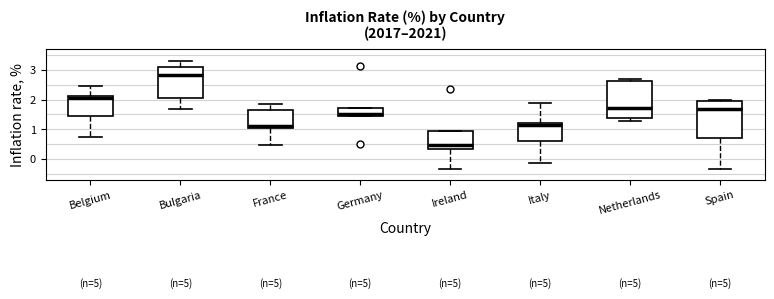

Which box's median line is the lowest?

Ireland